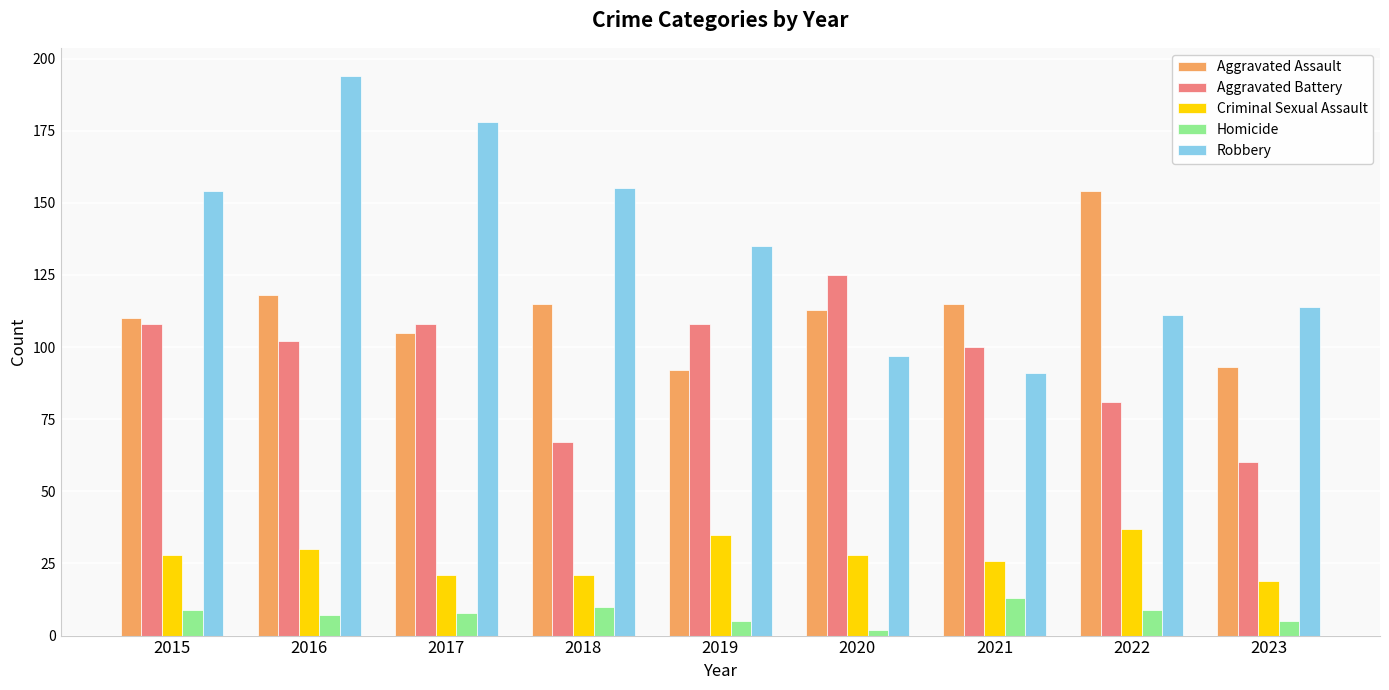

At which label does Homicide reach its minimum?

2020